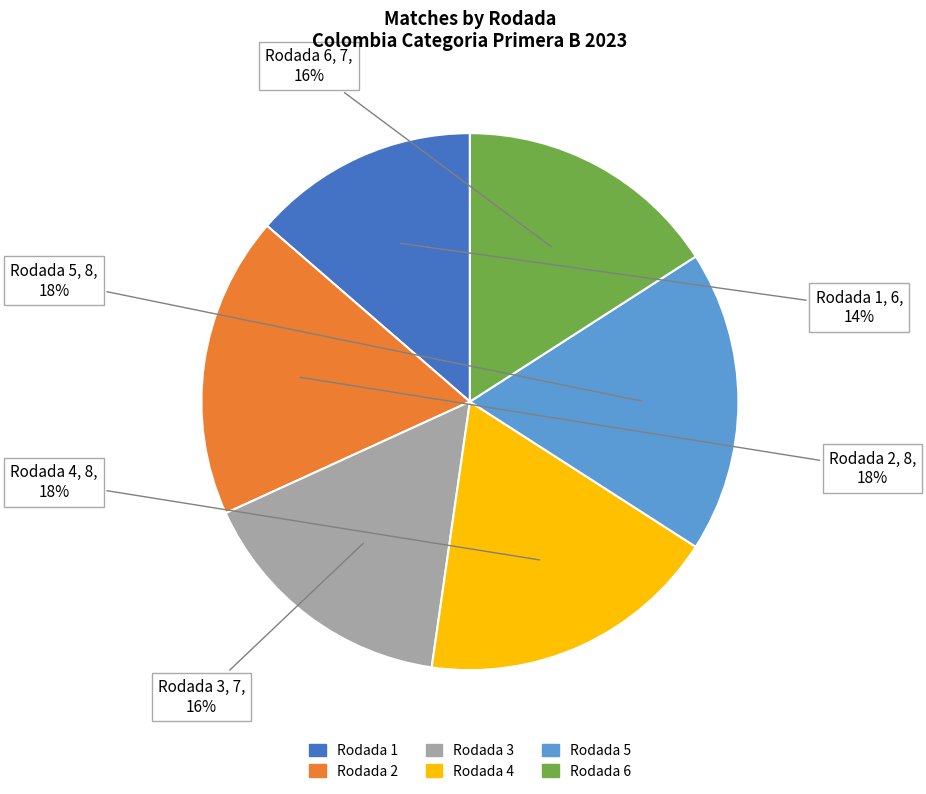

What is the smallest slice in the pie chart?

Rodada 1